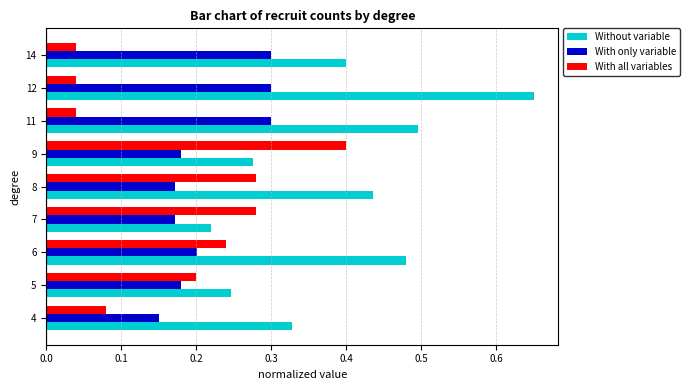

Which category has the highest value in the With all variables series?

9